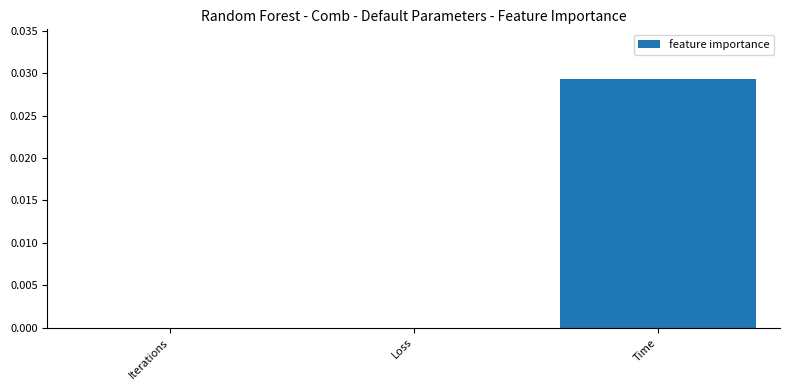

Which label corresponds to the largest value in the chart?

Time